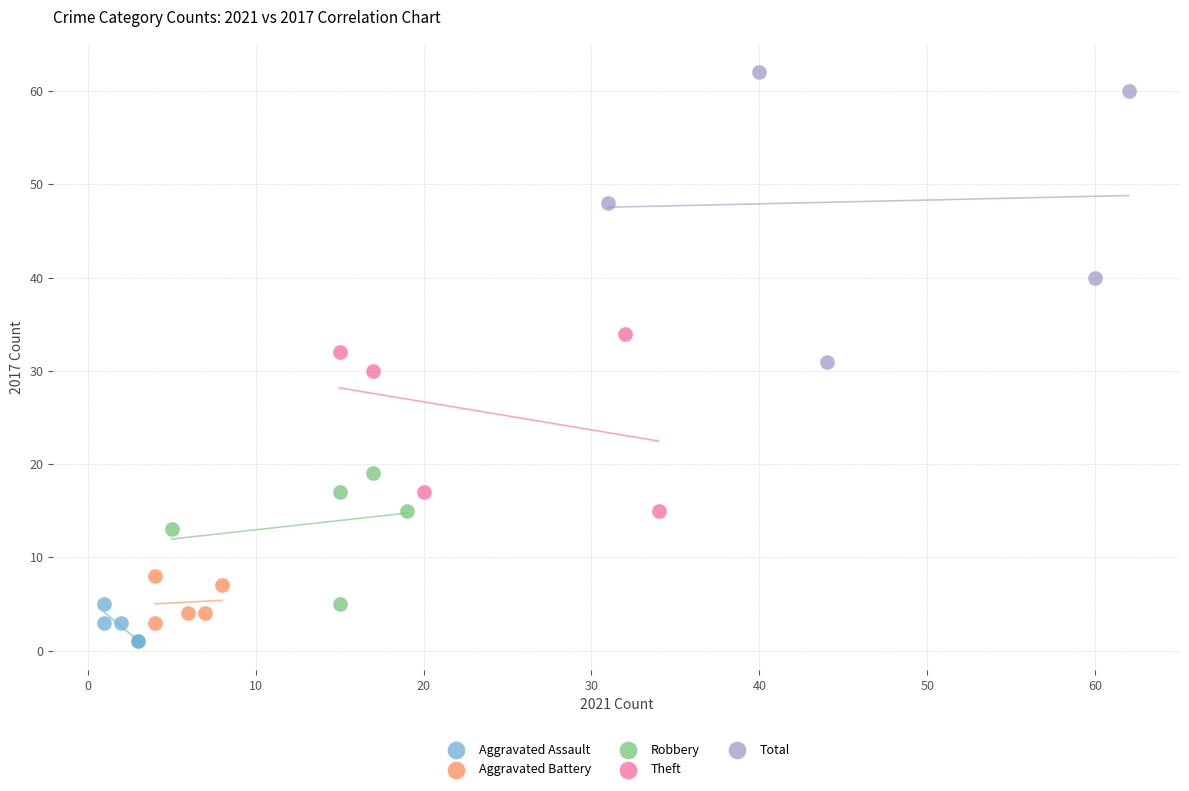

Which series reaches the maximum Y coordinate?

Total